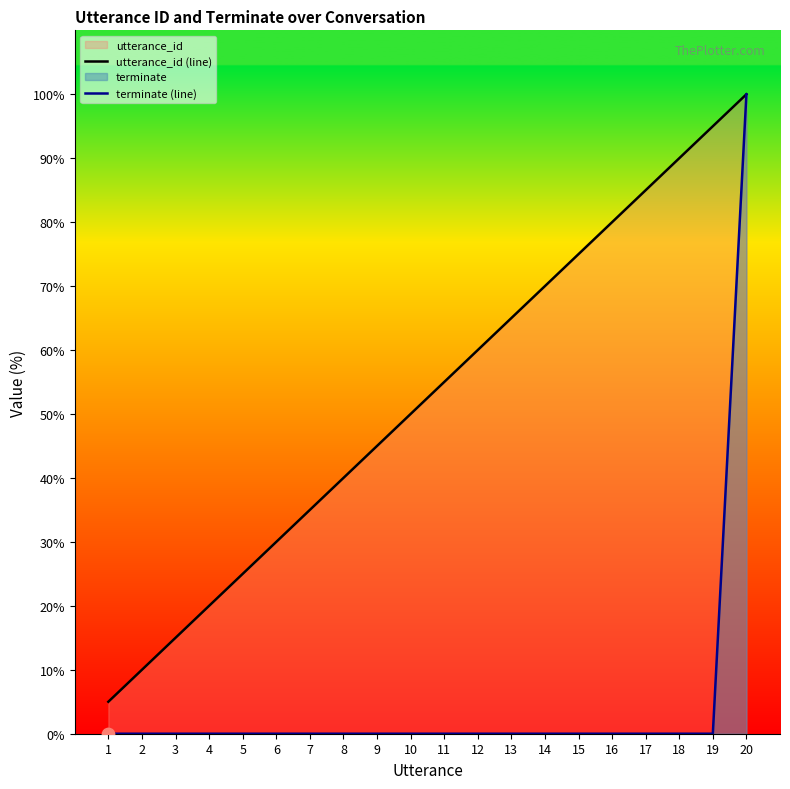

At how many categories does at least one series exceed 34?

14